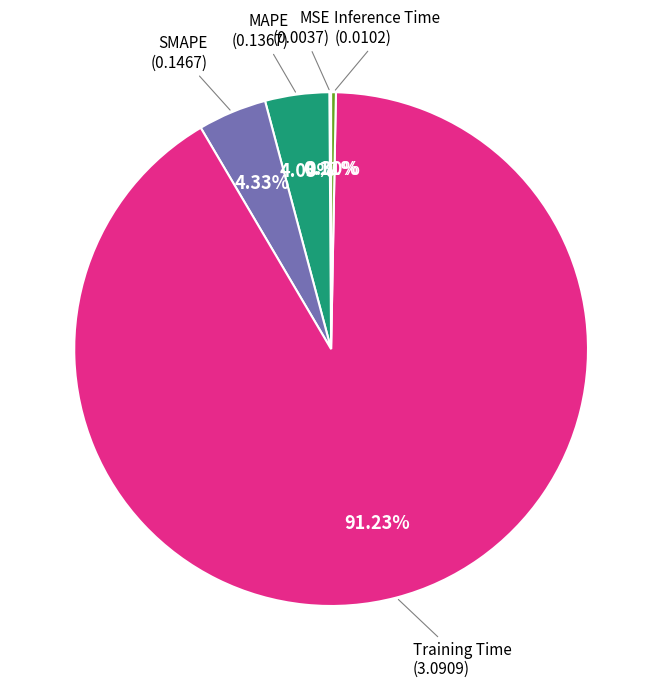

Is there a majority slice in this chart?

Yes